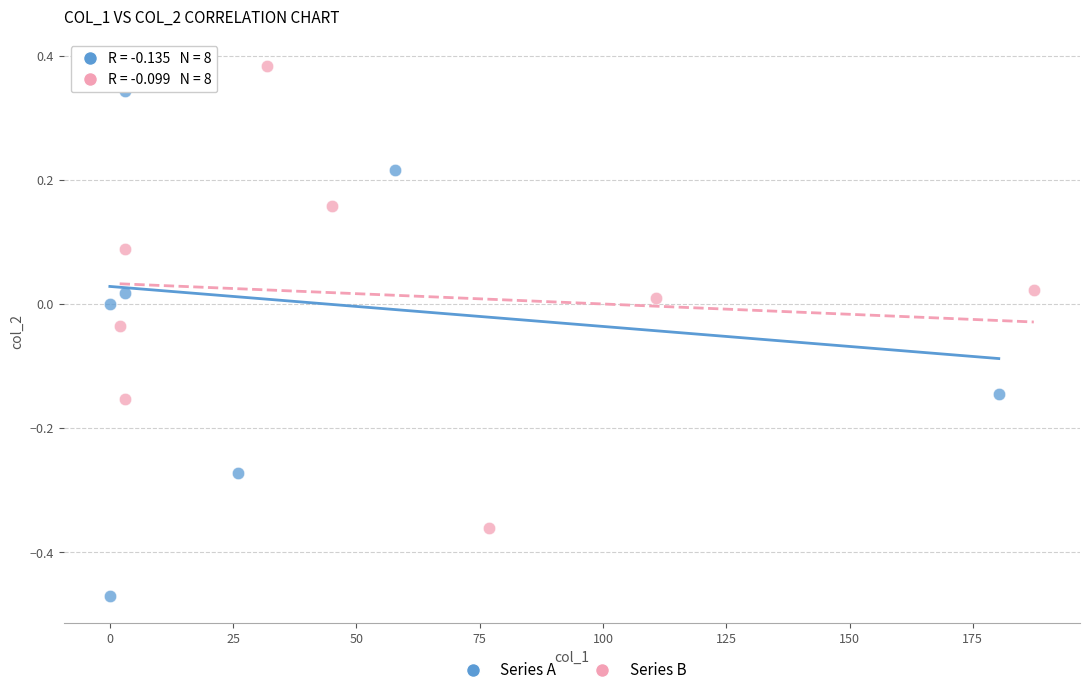

Which series contains the highest Y value?

Series B